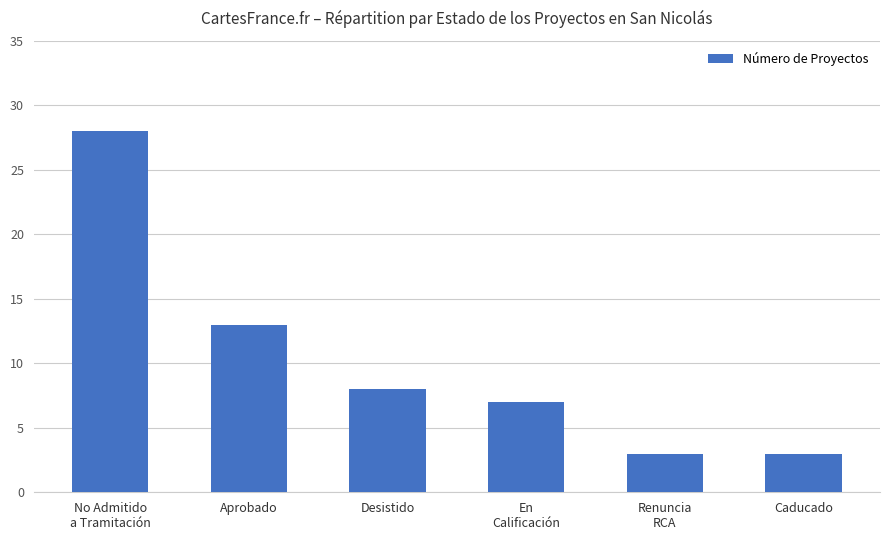

What is the label of the 4th bar from the left?

En
Calificación